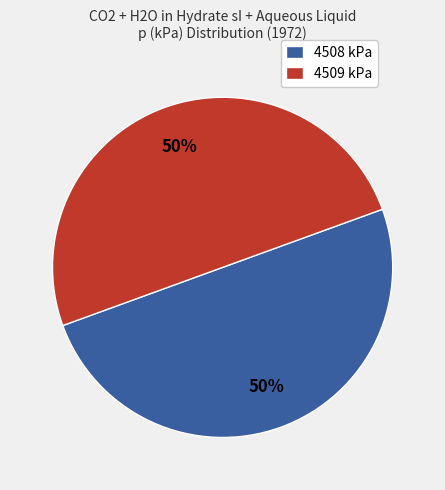

To the nearest percent, what percentage of the pie is 4508 kPa?

50%